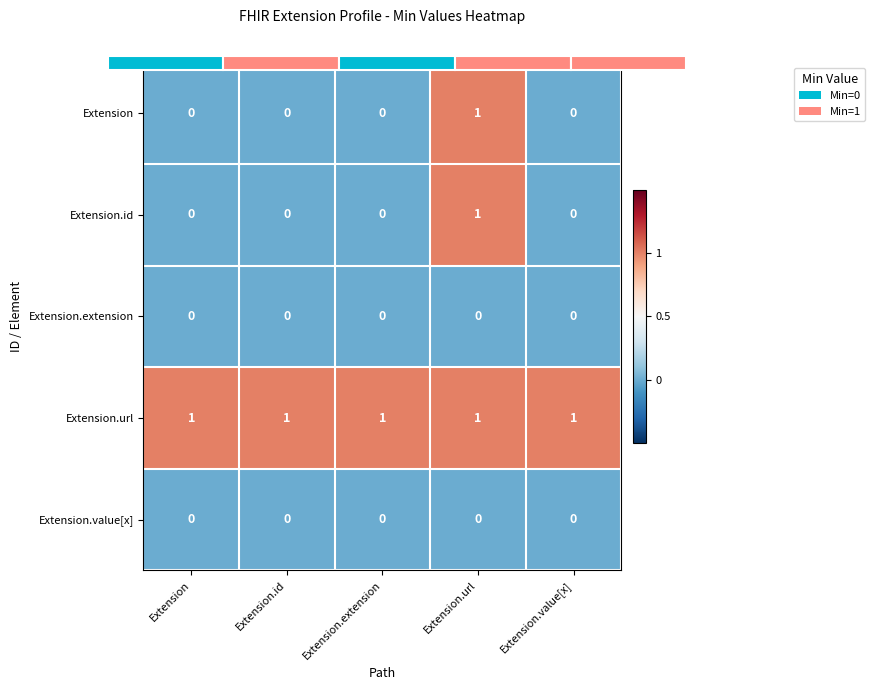

Rank the series at Extension.url from highest to lowest value.

Extension, Extension.id, Extension.url, Extension.extension, Extension.value[x]